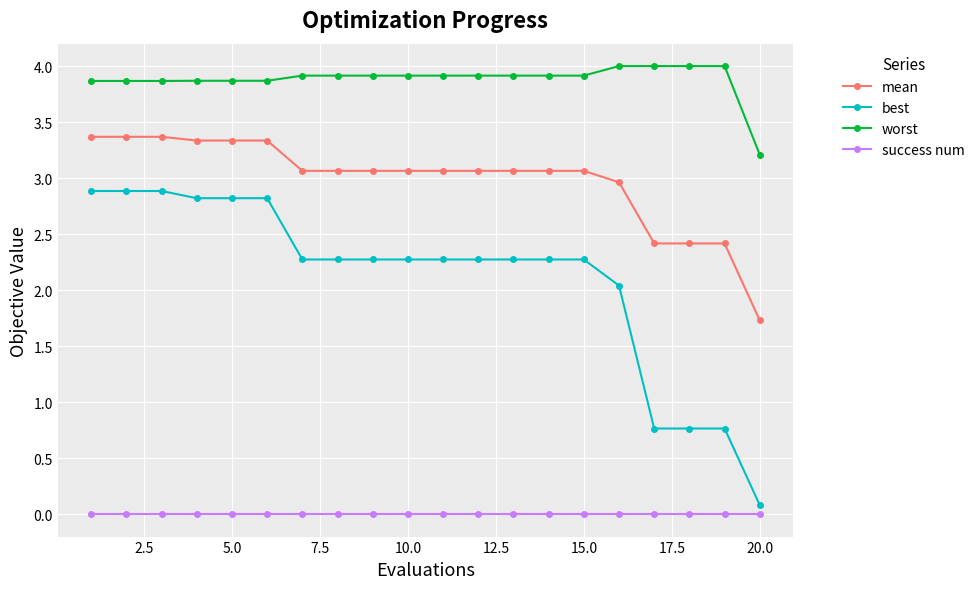

Reading left to right, what are all the values shown in this chart?

mean: 3.4	3.4	3.4	3.3	3.3	3.3	3.1	3.1	3.1	3.1	3.1	3.1	3.1	3.1	3.1	3.0	2.4	2.4	2.4	1.7
best: 2.9	2.9	2.9	2.8	2.8	2.8	2.3	2.3	2.3	2.3	2.3	2.3	2.3	2.3	2.3	2.0	0.8	0.8	0.8	0.1
worst: 3.9	3.9	3.9	3.9	3.9	3.9	3.9	3.9	3.9	3.9	3.9	3.9	3.9	3.9	3.9	4.0	4.0	4.0	4.0	3.2
success num: 0.0	0.0	0.0	0.0	0.0	0.0	0.0	0.0	0.0	0.0	0.0	0.0	0.0	0.0	0.0	0.0	0.0	0.0	0.0	0.0